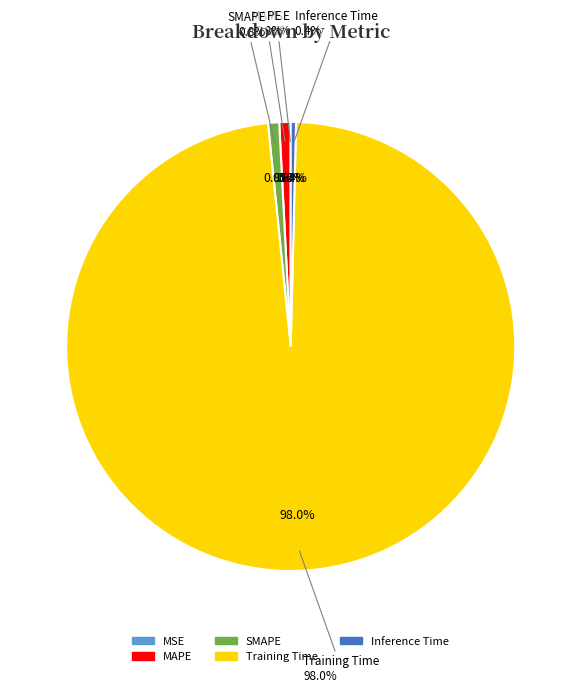

To the nearest percent, what is the combined percentage of MAPE and SMAPE?

2%